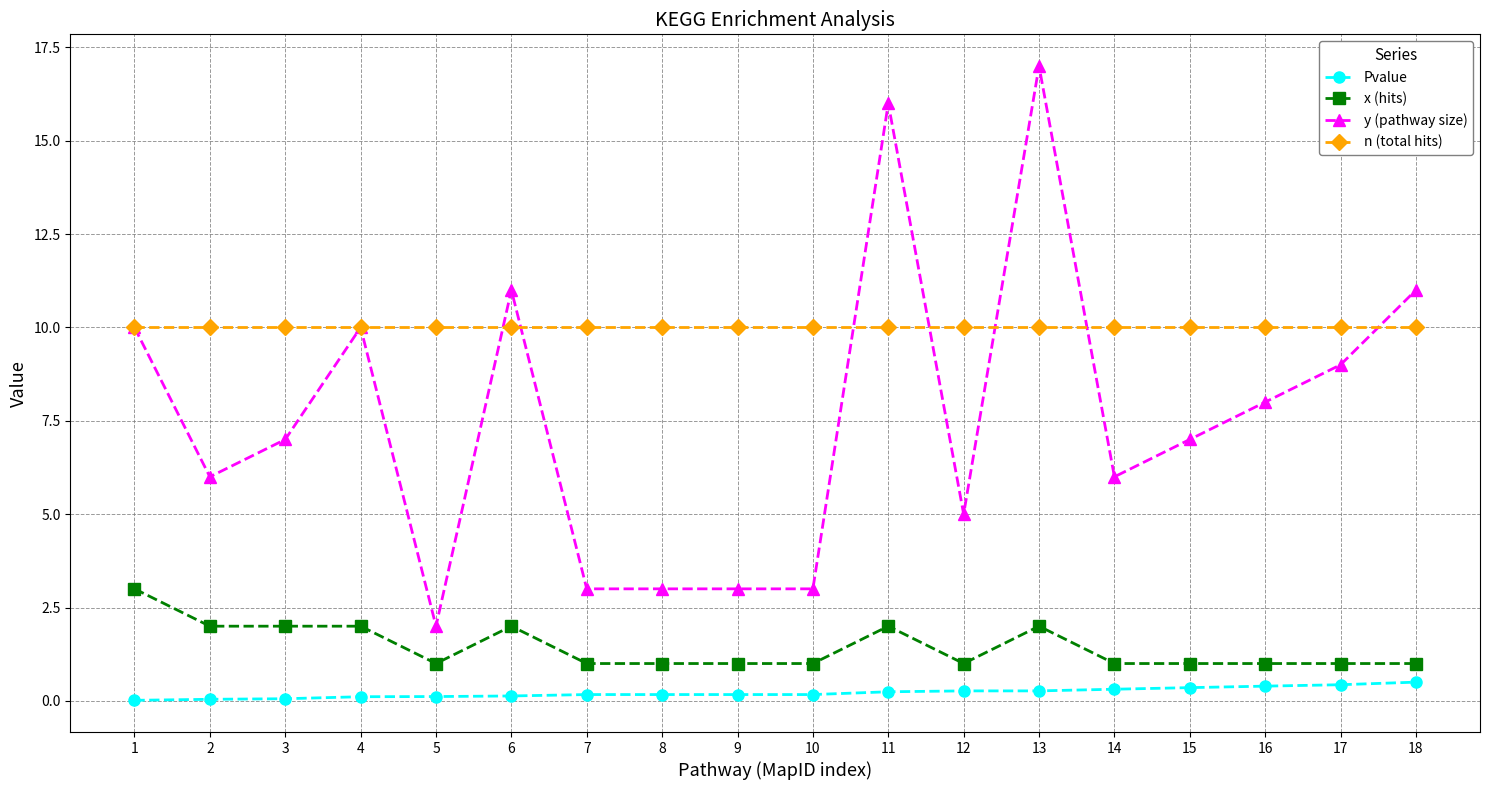

Where is the first local minimum for y (pathway size)?

2